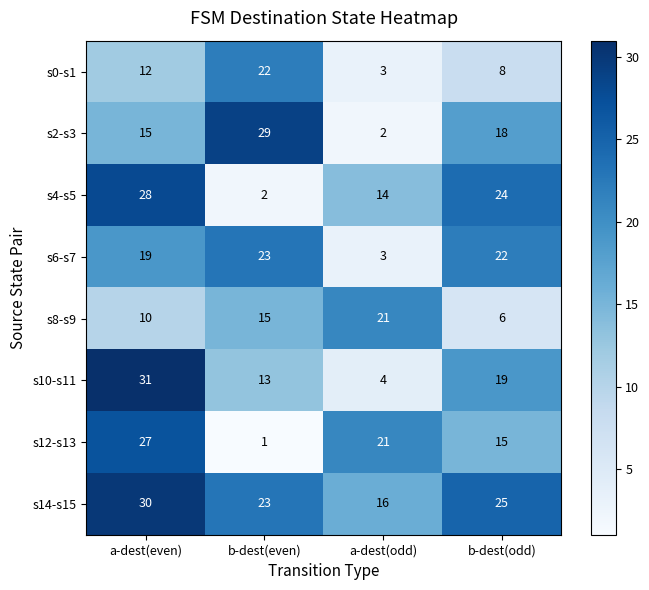

How many data points does each series have?

4